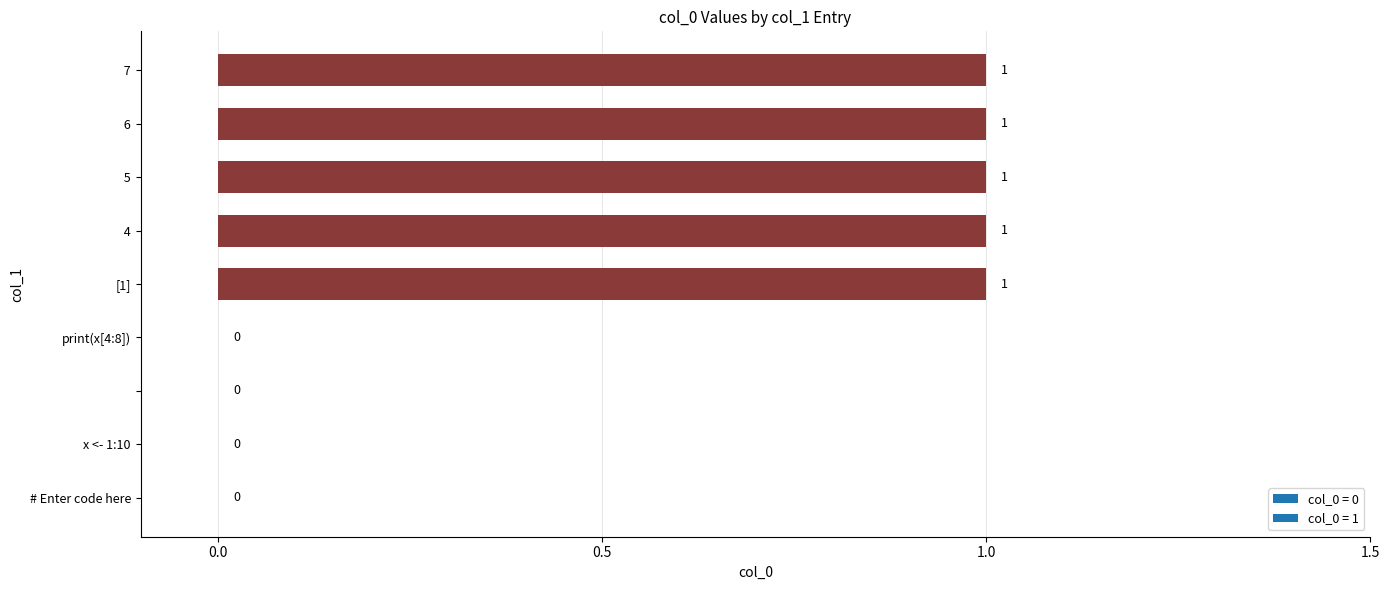

How many values are between 0 and 1?

9